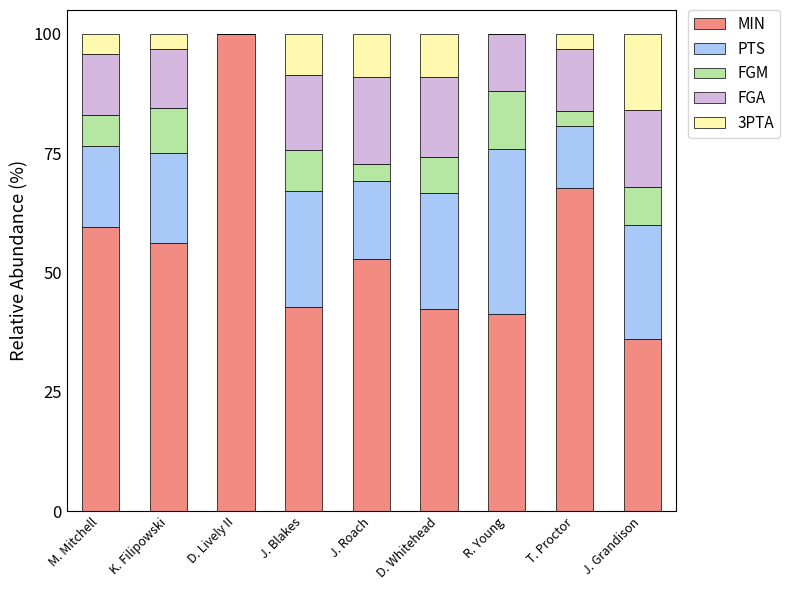

What is the total value across all series at D. Whitehead?

100.0